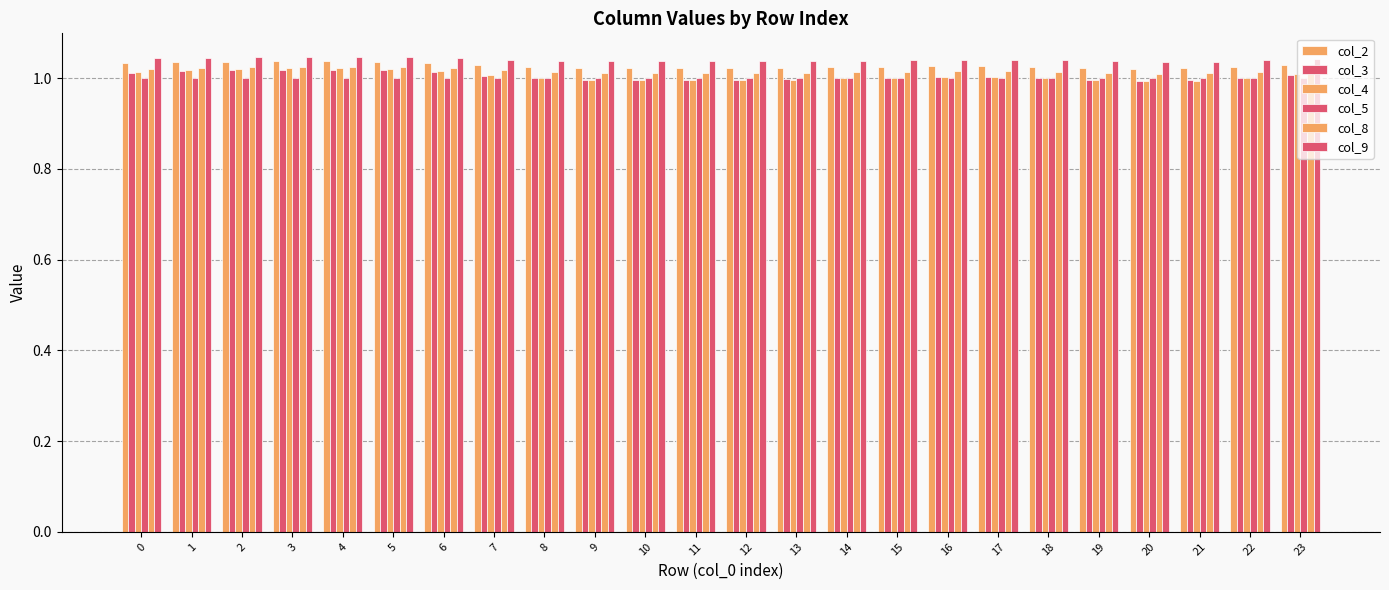

Does the chart contain any negative values?

No